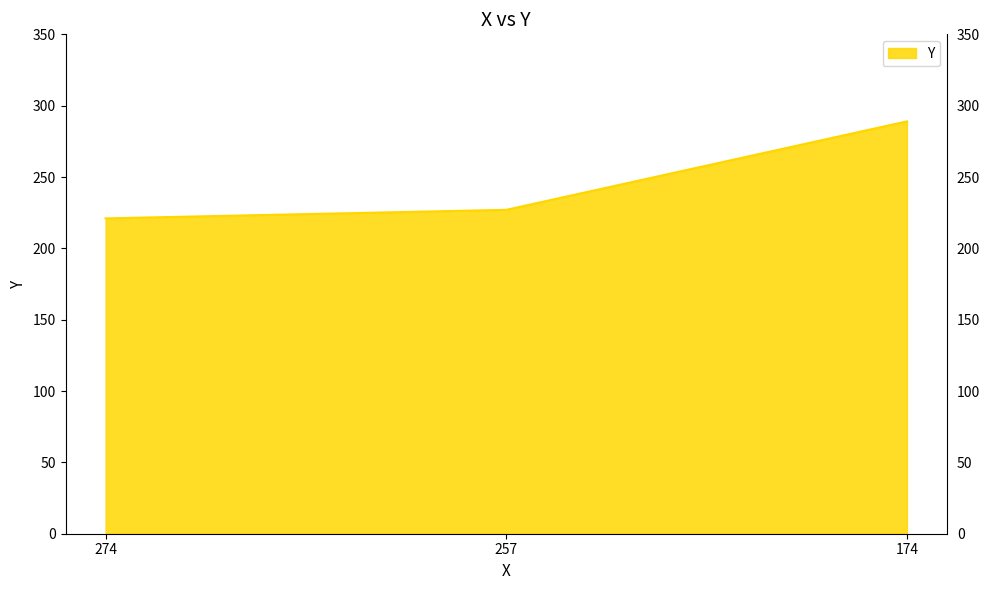

List the labels in order of value, largest first.

174, 257, 274